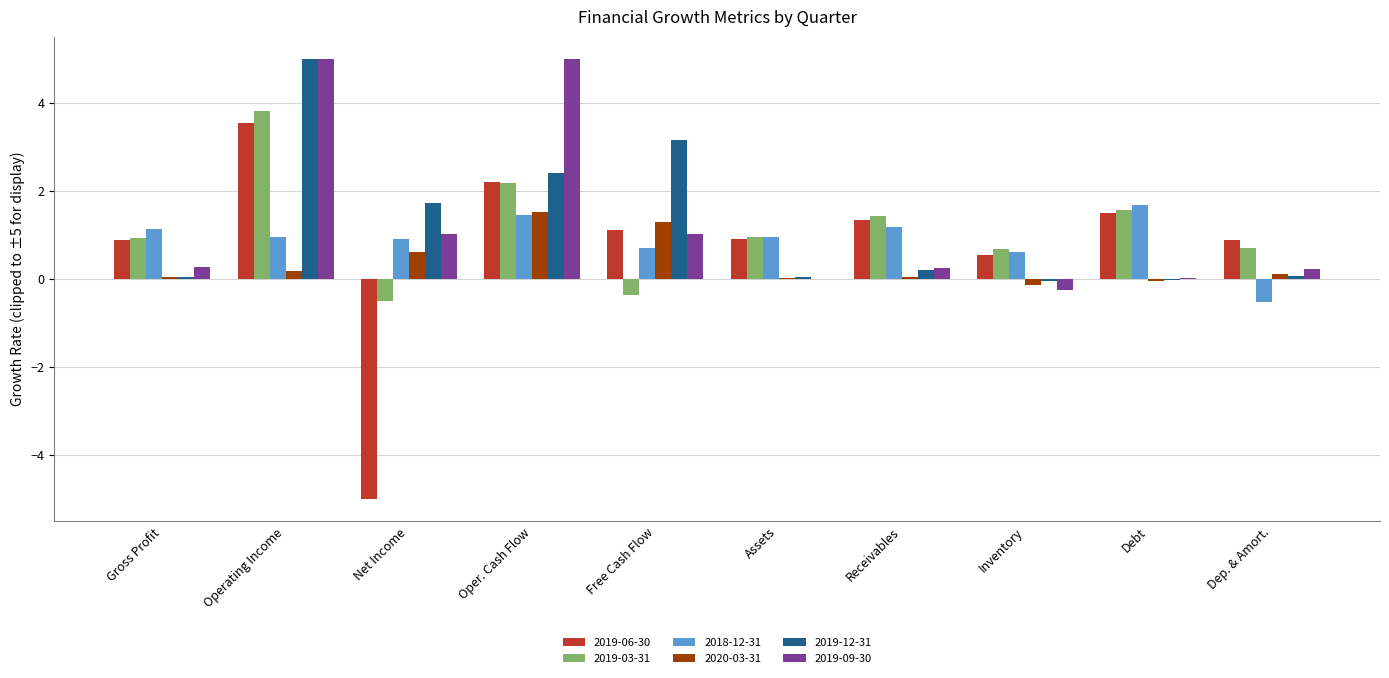

What is the greatest value displayed?

5.0